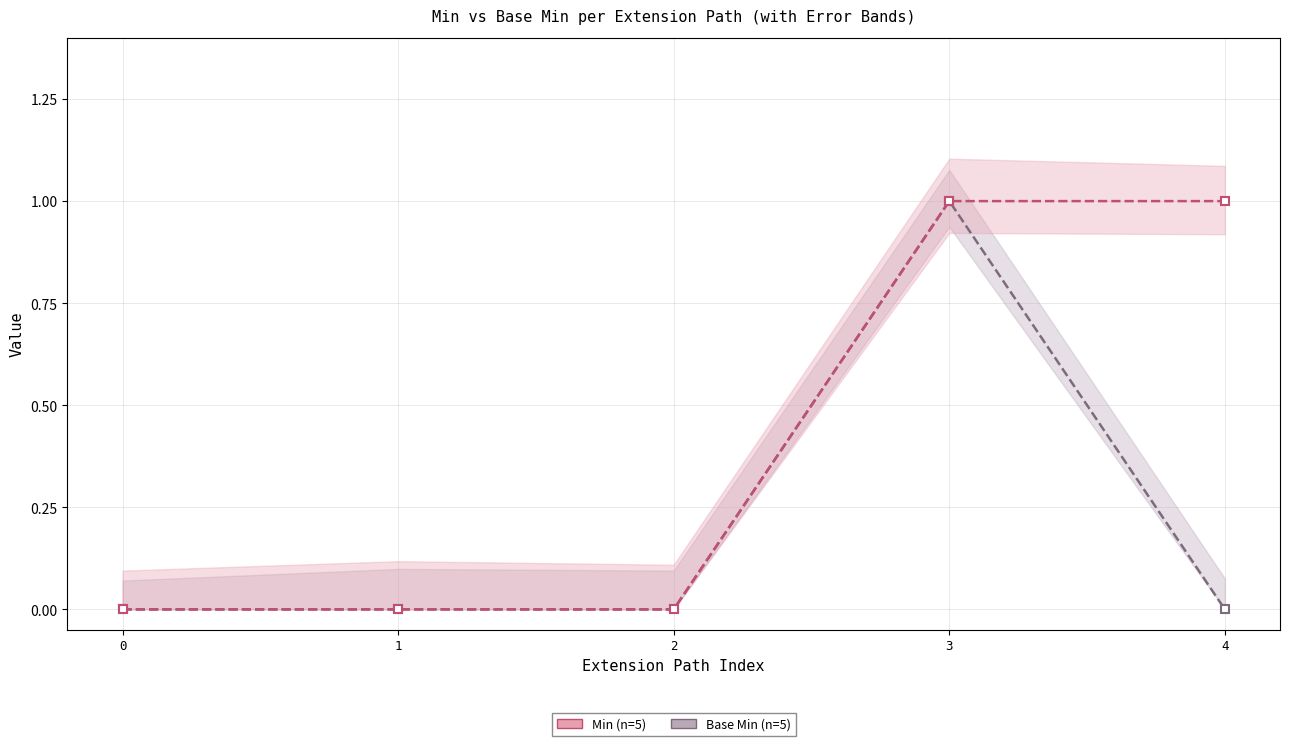

What is the value of the Min (line) point at the 4th from the left?

1